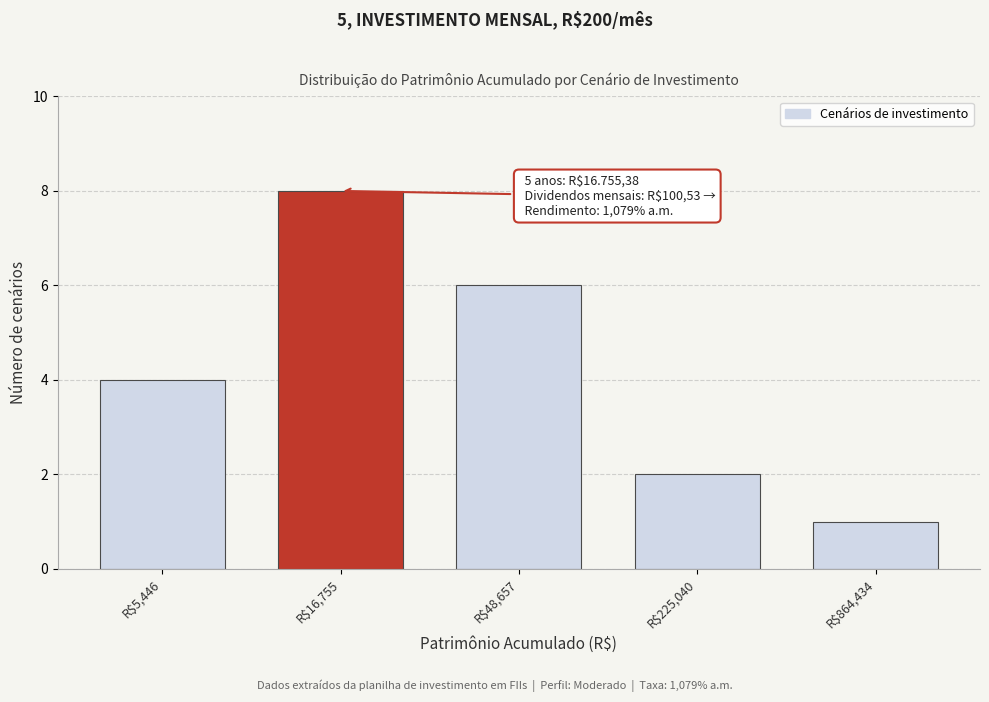

Reading right to left, extract all data points from this chart.

1	2	6	8	4